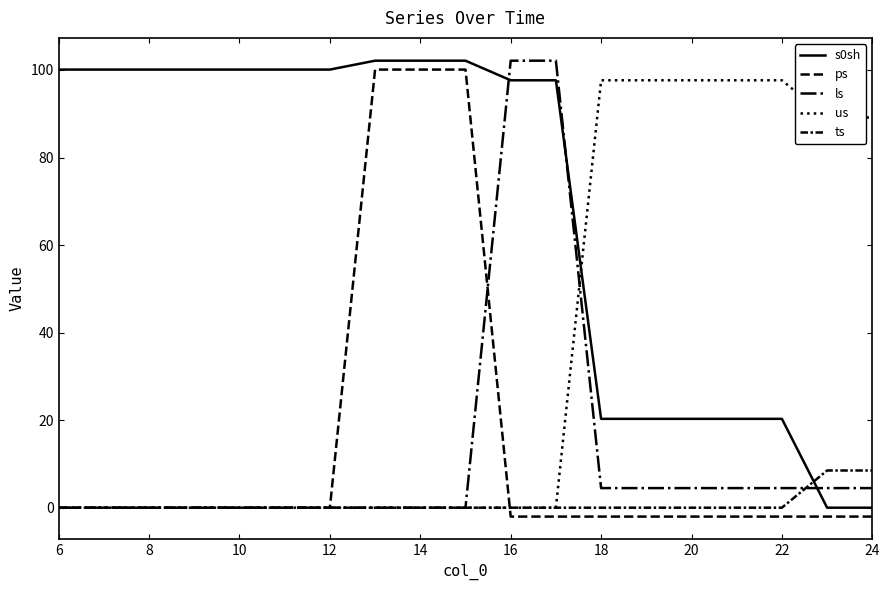

True or false: ps and us cross at least once.

True